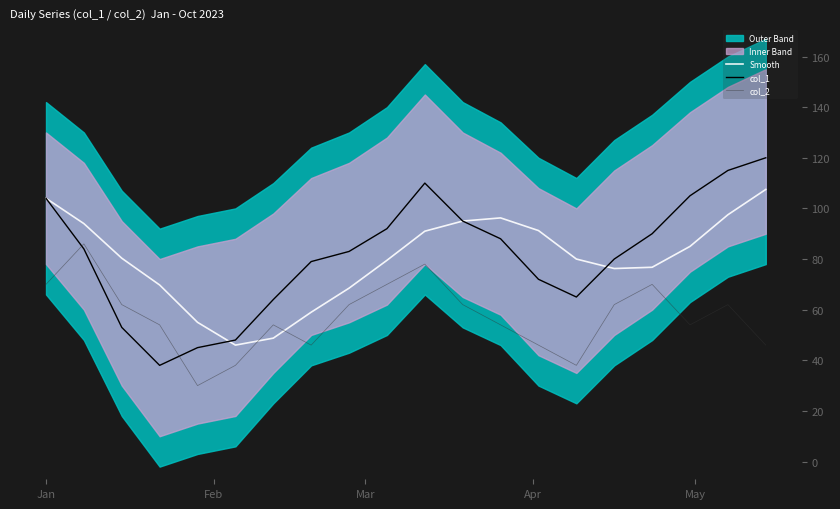

How many interior local valleys does the col_1 series have?

2